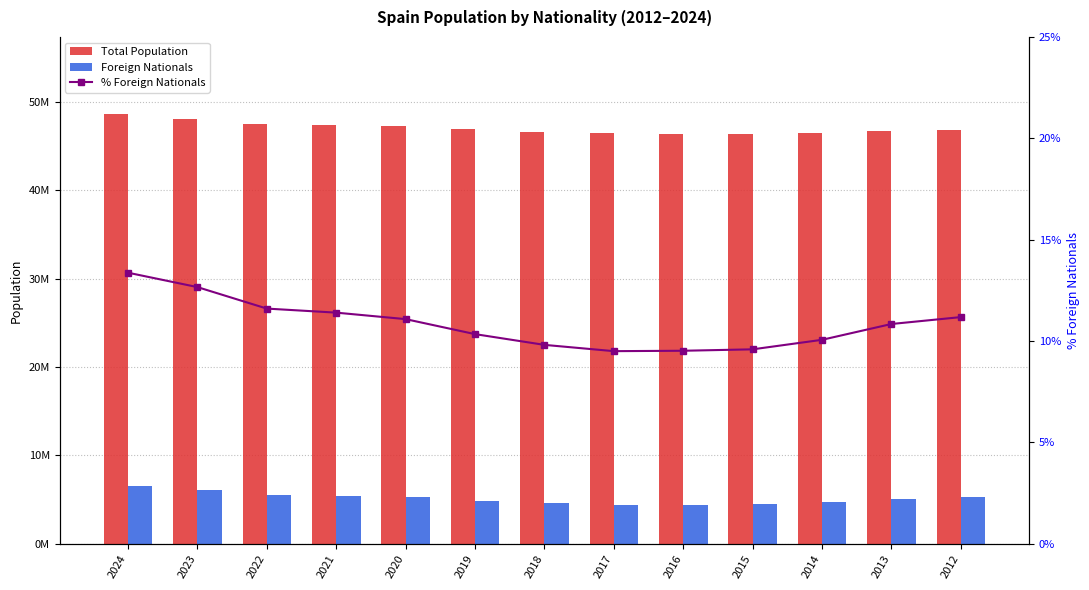

True or false: Foreign Nationals has a value of 4417653.0 at 2017.

True